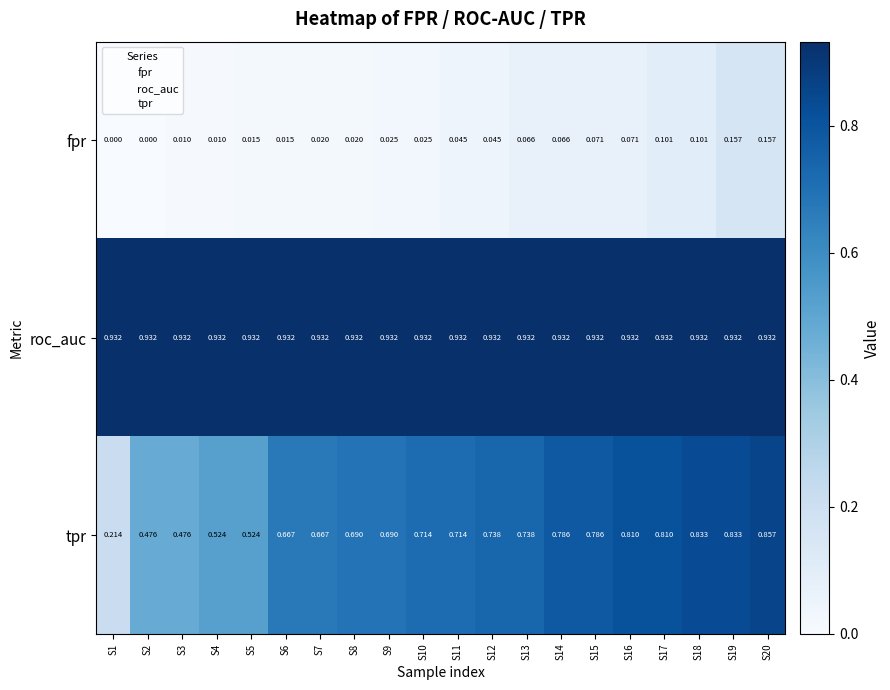

Which series has the largest range (max minus min)?

tpr